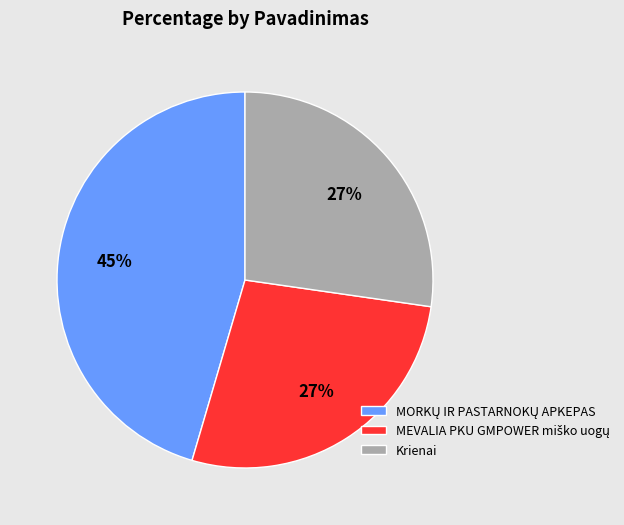

What percentage is the Krienai slice, to the nearest percent?

27%